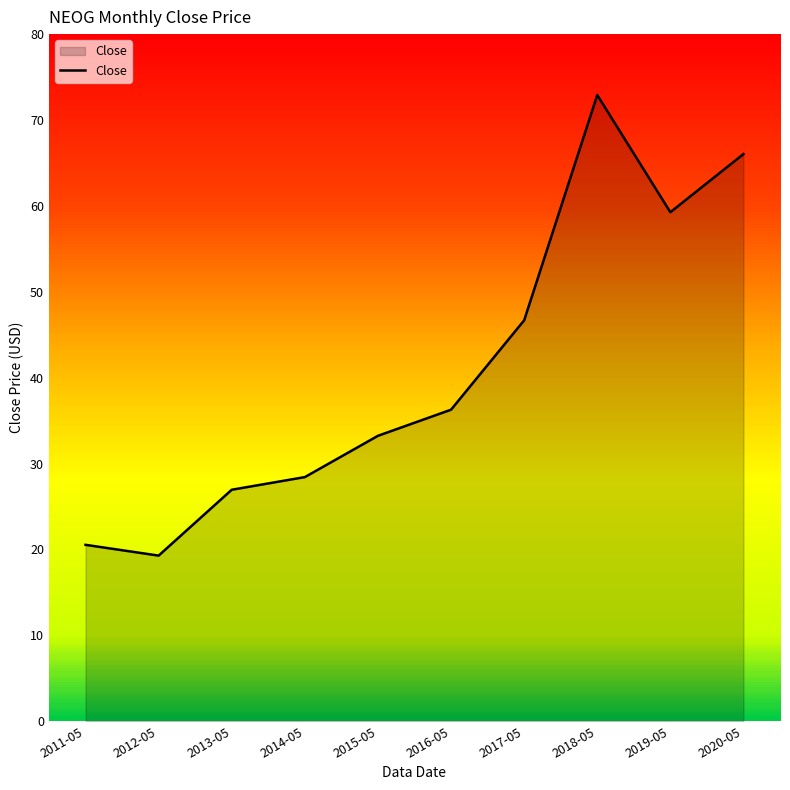

At which category does the chart reach its minimum across all series?

2012-05